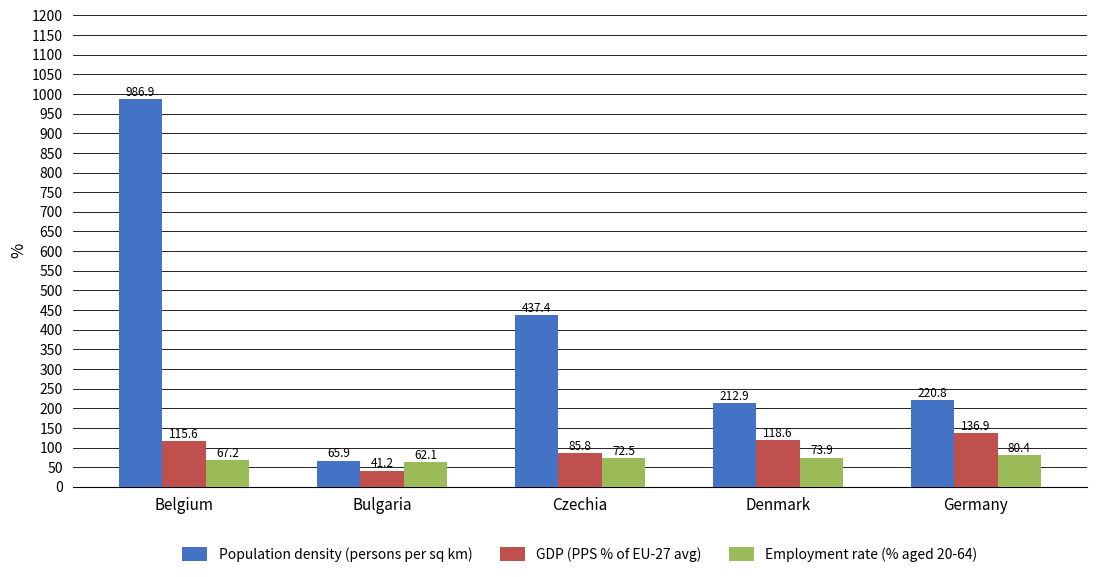

How many groups of bars are there?

5